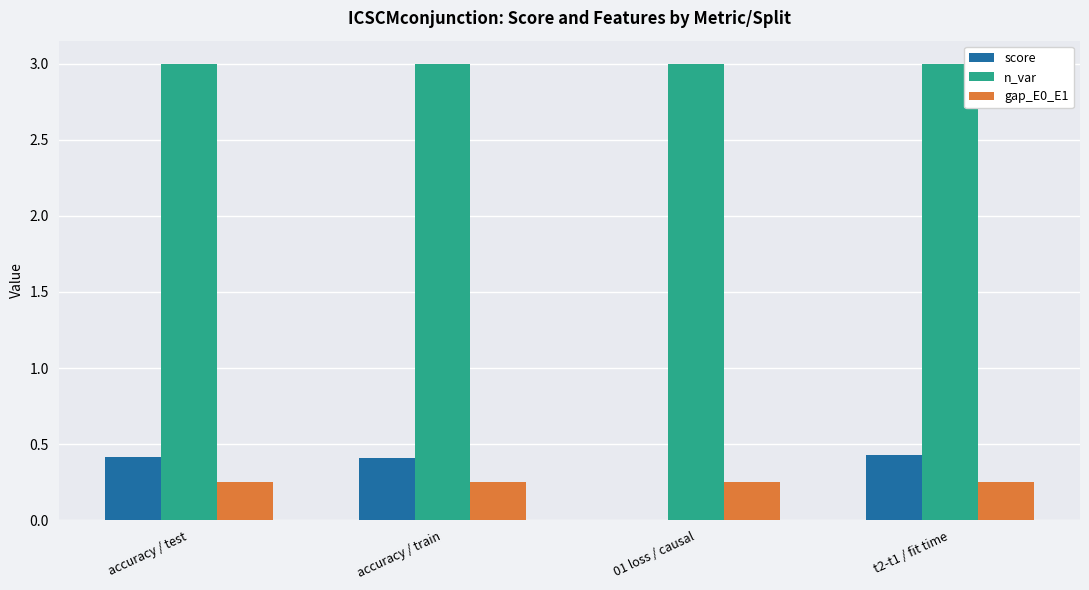

What is the greatest value displayed?

3.0